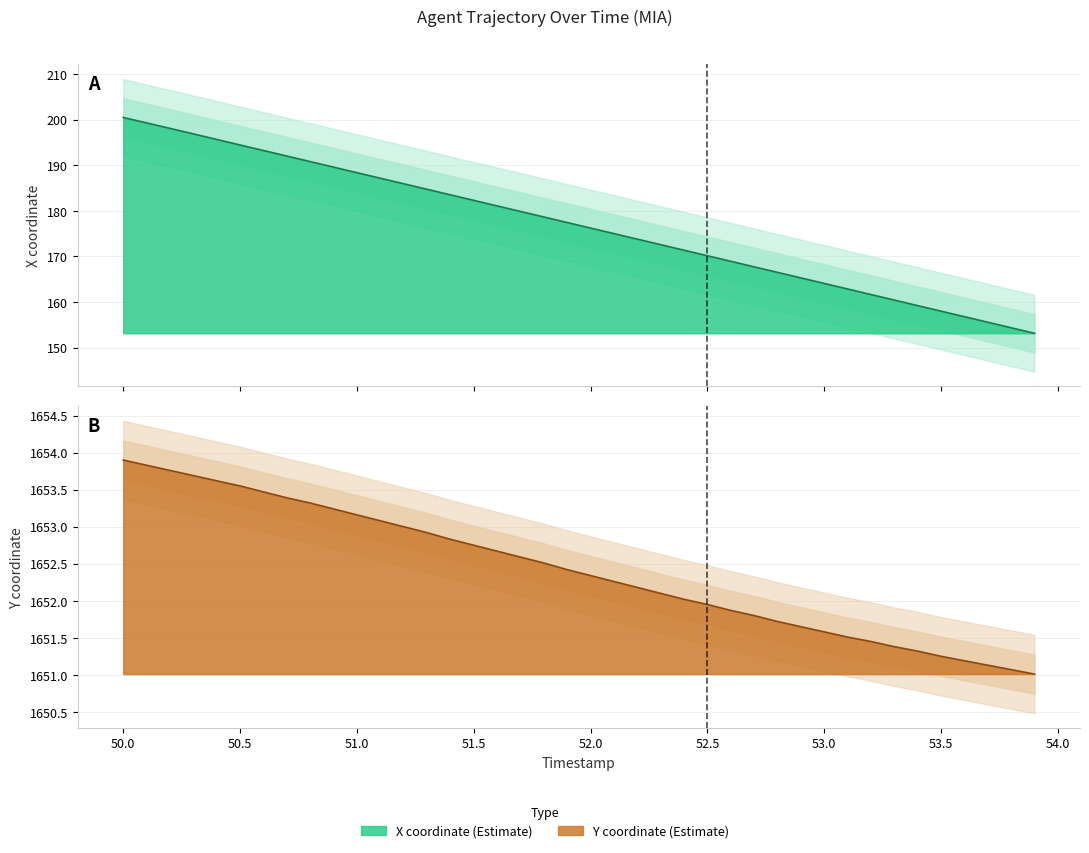

How many values in the X series are below 177?

20